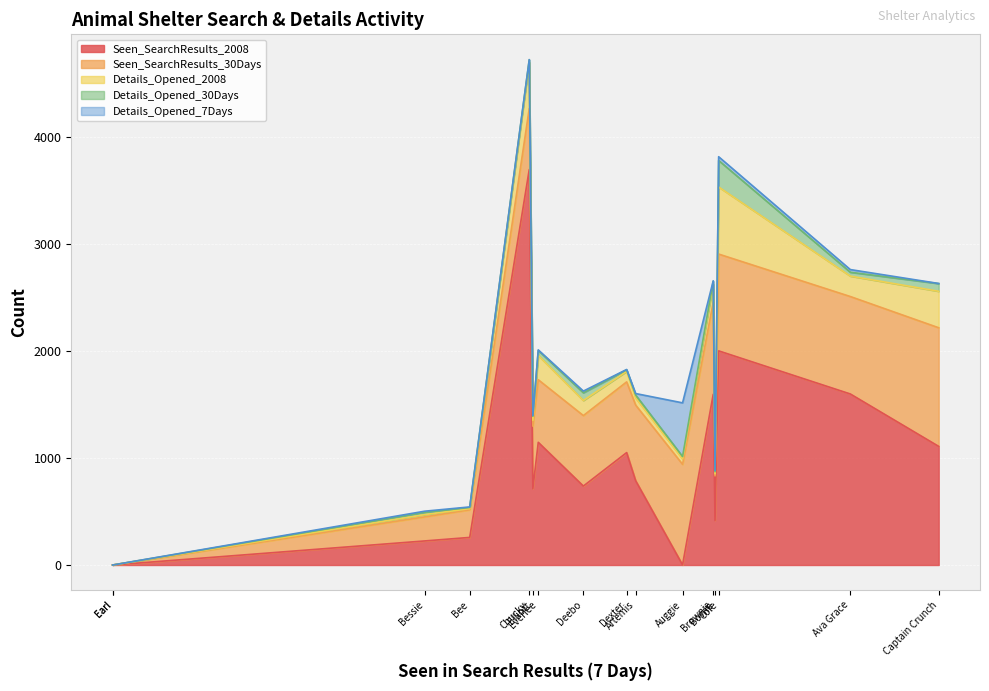

What are all the series names shown in the legend?

Seen_SearchResults_2008, Seen_SearchResults_30Days, Details_Opened_2008, Details_Opened_30Days, Details_Opened_7Days